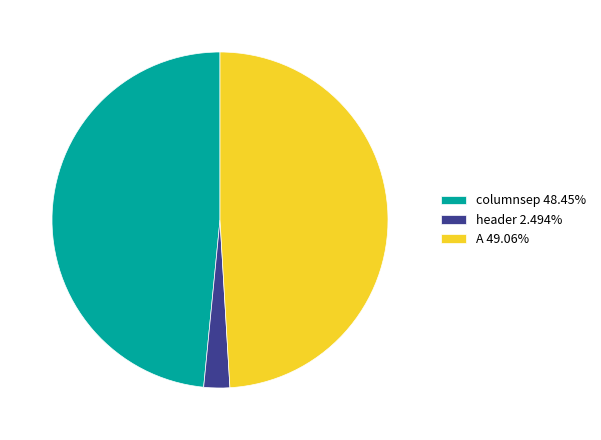

Does any single category account for the majority?

No